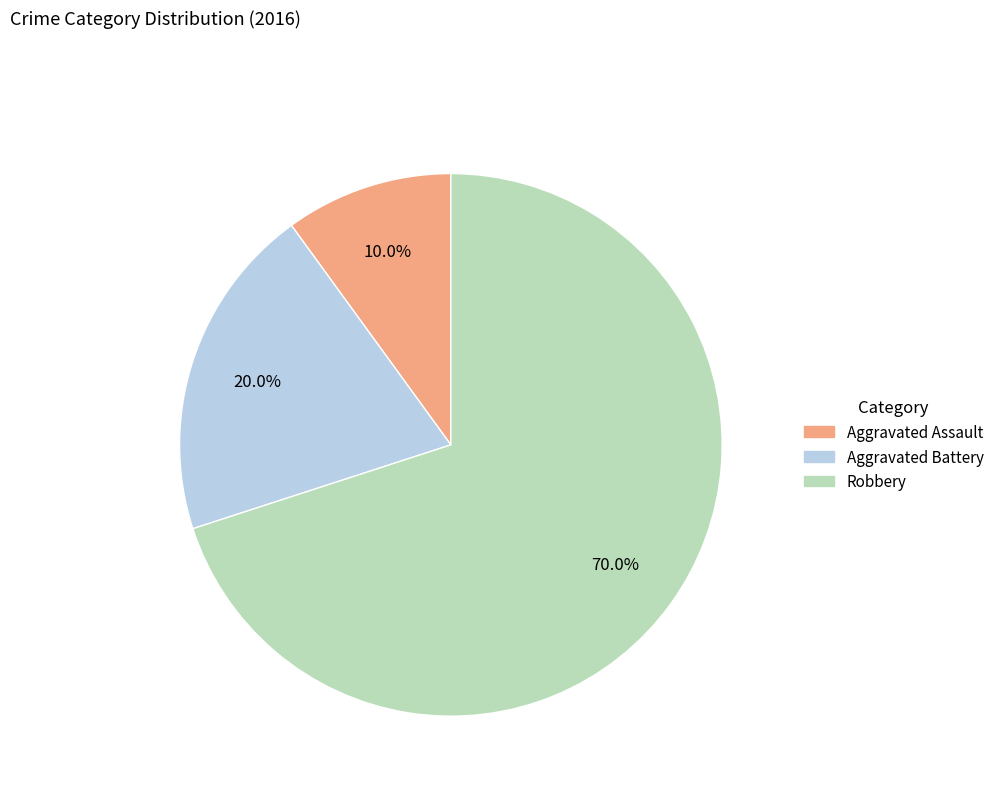

How many slices are in this pie chart?

3